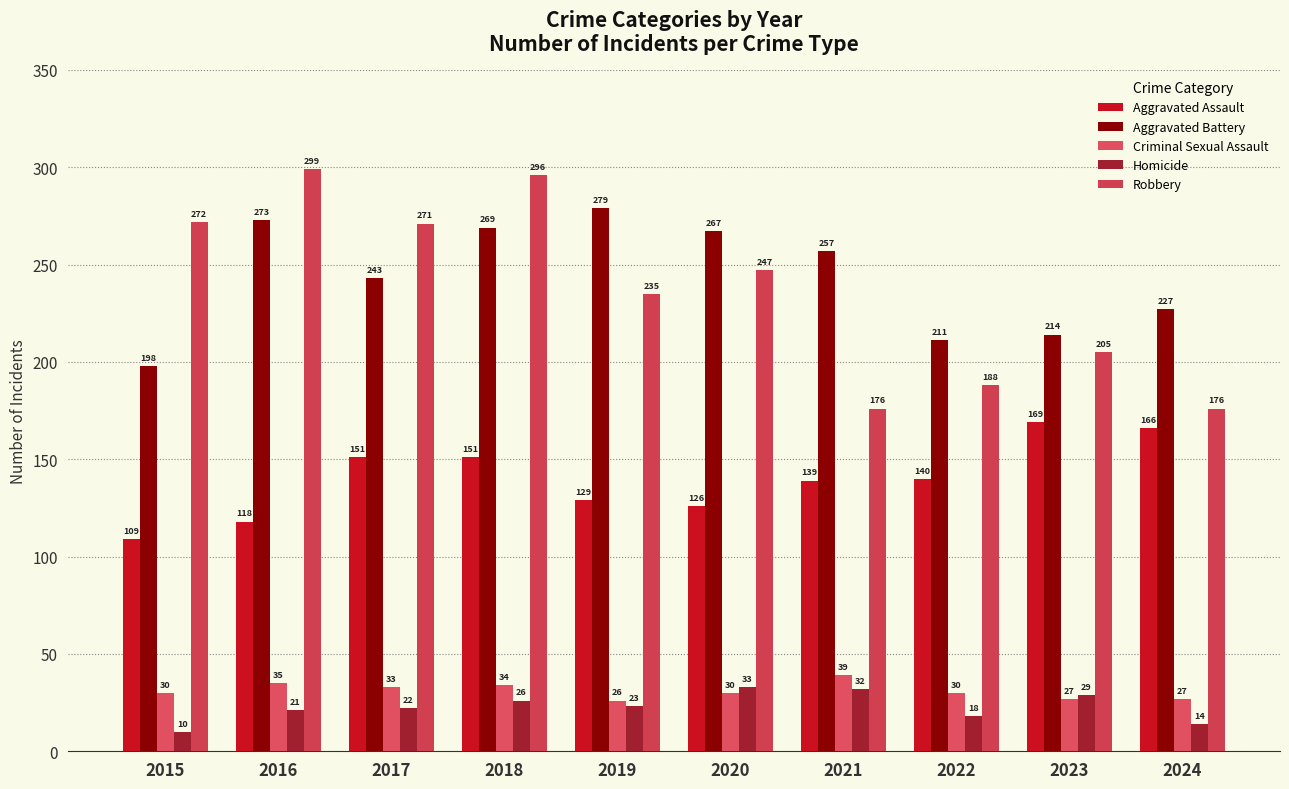

What is the smallest value displayed?

10